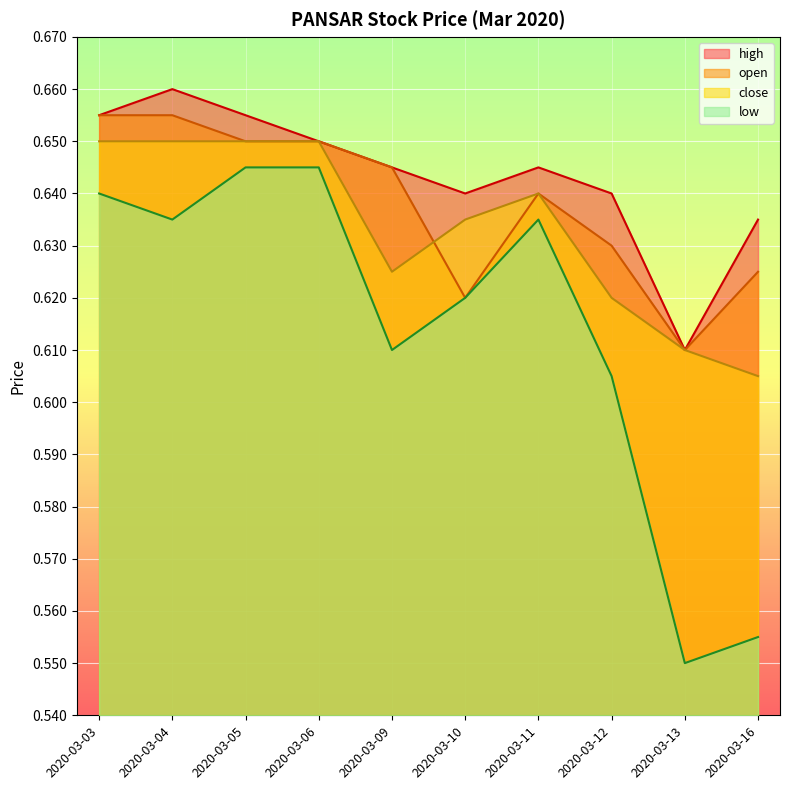

Reading left to right, extract all data points from this chart.

open: 2020-03-03=0.7	2020-03-04=0.7	2020-03-05=0.7	2020-03-06=0.7	2020-03-09=0.6	2020-03-10=0.6	2020-03-11=0.6	2020-03-12=0.6	2020-03-13=0.6	2020-03-16=0.6
high: 2020-03-03=0.7	2020-03-04=0.7	2020-03-05=0.7	2020-03-06=0.7	2020-03-09=0.6	2020-03-10=0.6	2020-03-11=0.6	2020-03-12=0.6	2020-03-13=0.6	2020-03-16=0.6
low: 2020-03-03=0.6	2020-03-04=0.6	2020-03-05=0.6	2020-03-06=0.6	2020-03-09=0.6	2020-03-10=0.6	2020-03-11=0.6	2020-03-12=0.6	2020-03-13=0.6	2020-03-16=0.6
close: 2020-03-03=0.7	2020-03-04=0.7	2020-03-05=0.7	2020-03-06=0.7	2020-03-09=0.6	2020-03-10=0.6	2020-03-11=0.6	2020-03-12=0.6	2020-03-13=0.6	2020-03-16=0.6